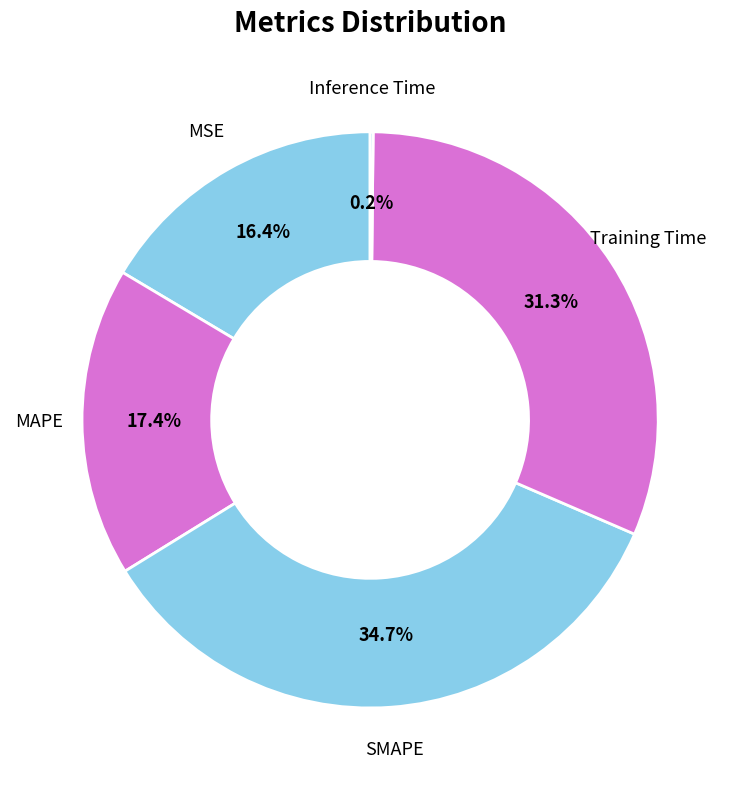

To the nearest percent, what portion does Training Time represent?

31%